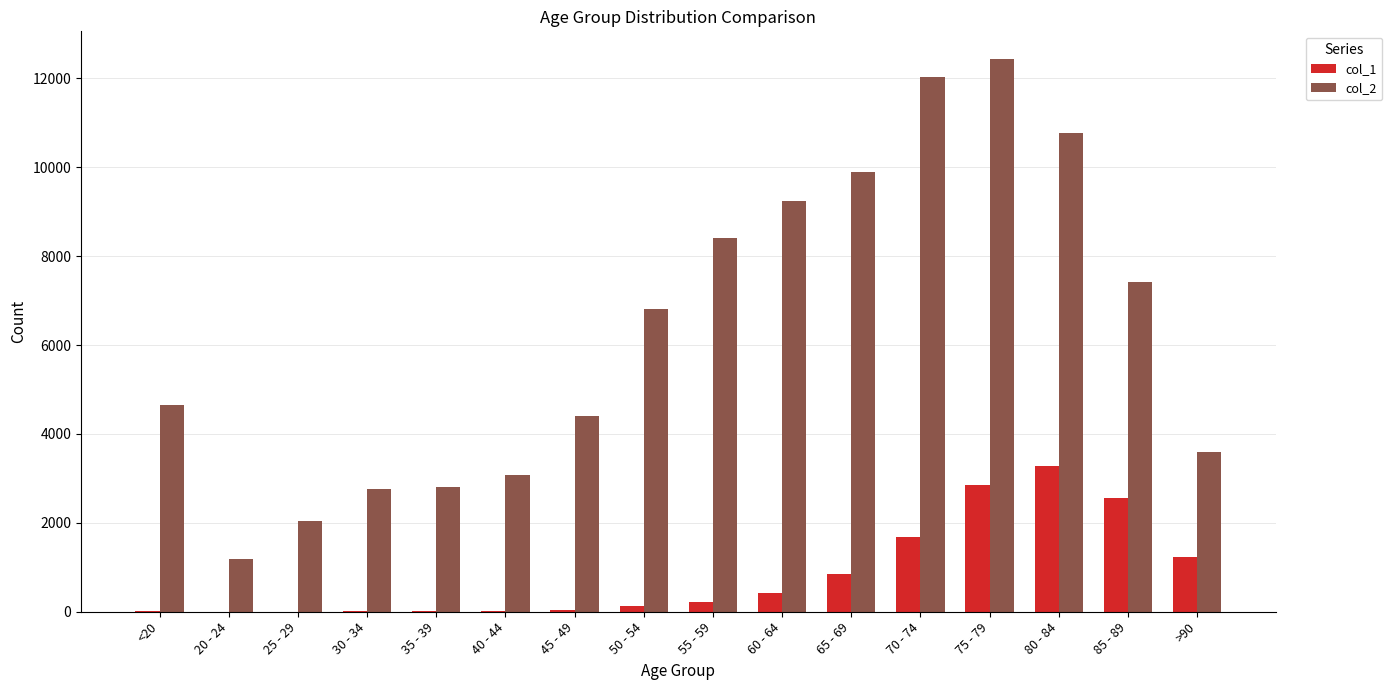

Is the value of col_1 at 75 - 79 greater than the value of col_2 at 40 - 44?

No